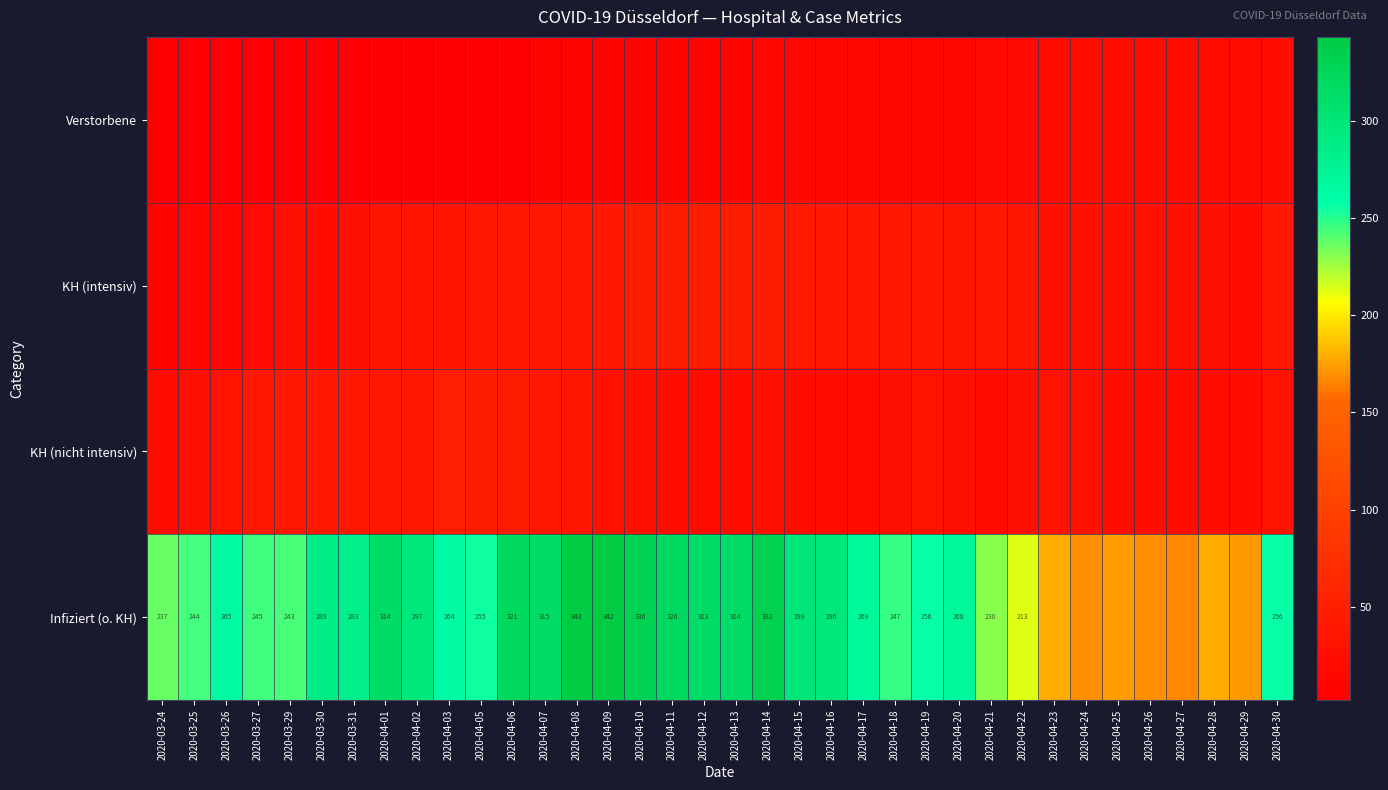

True or false: Infiziert (o. KH) has a value of 374 at 2020-03-27.

False